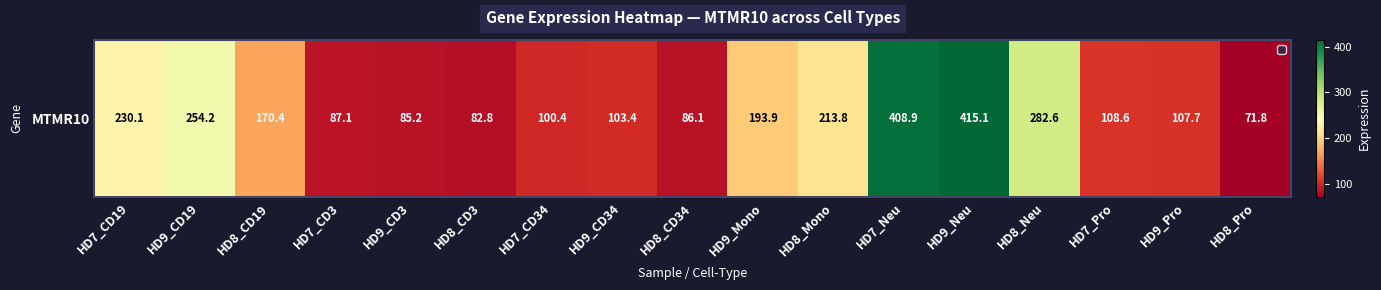

What is the change in value from HD9_CD3 to HD9_Pro?

+22.5